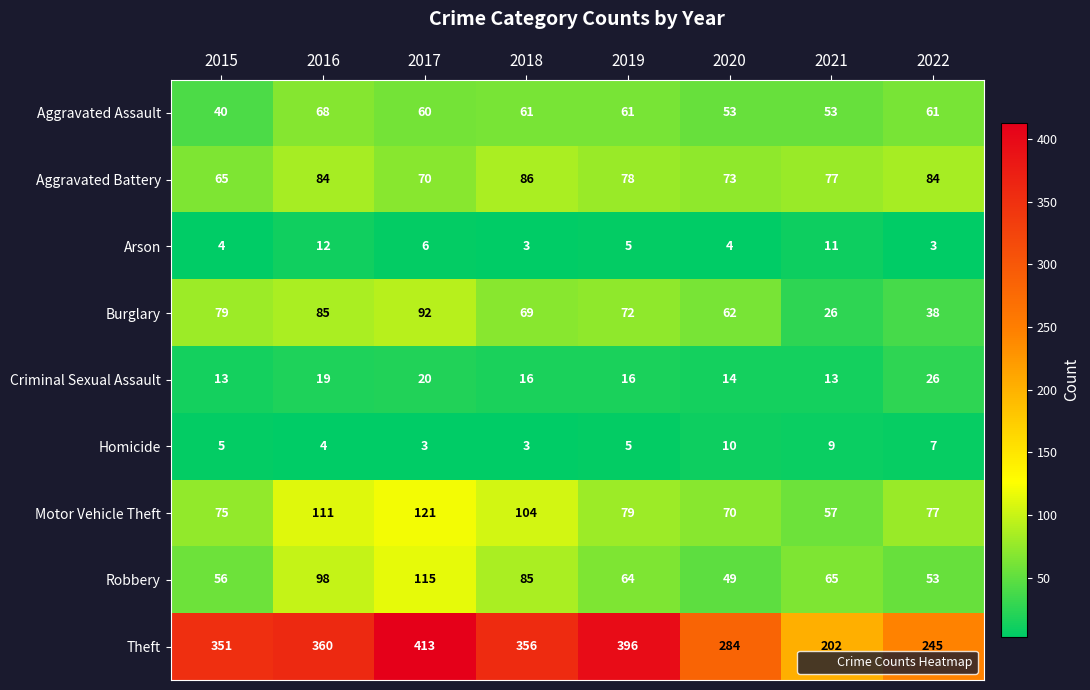

What is the total value across all series at 2016?

841